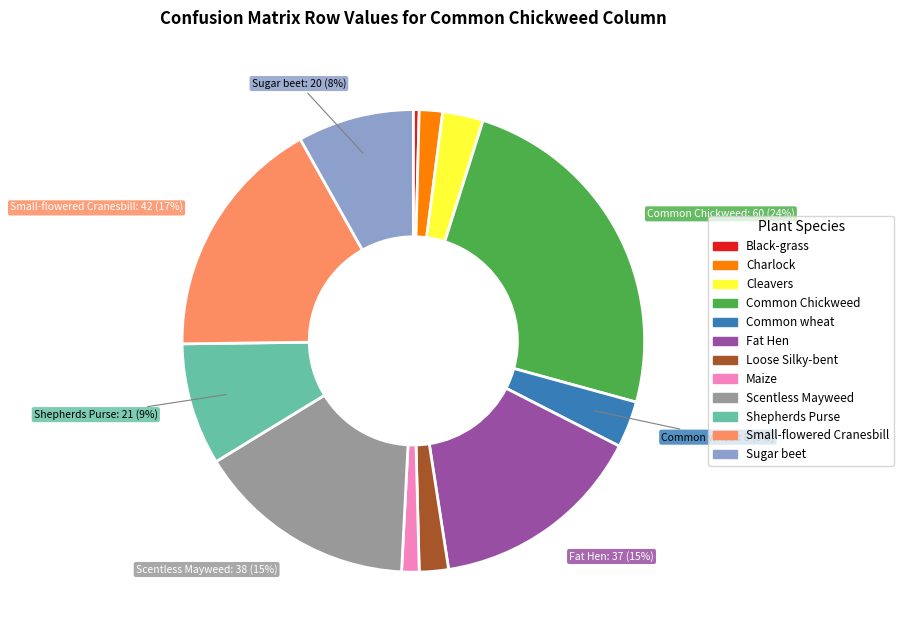

True or false: Scentless Mayweed accounts for 2% of the total.

False